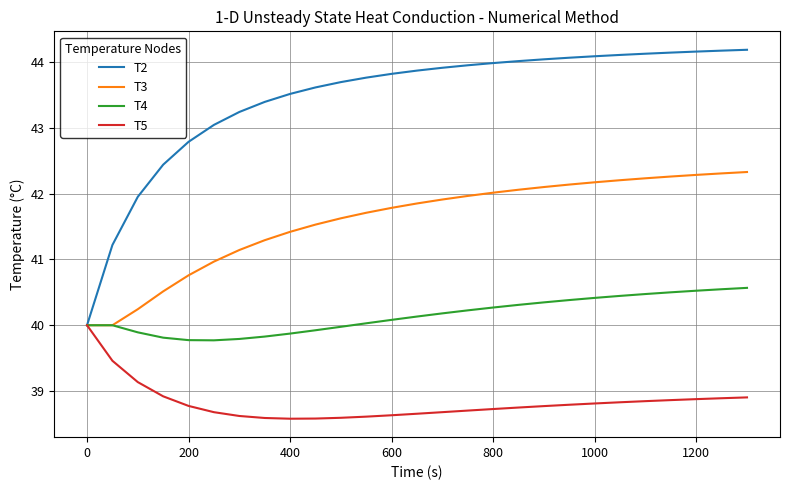

Which series has the largest total across all categories?

T2